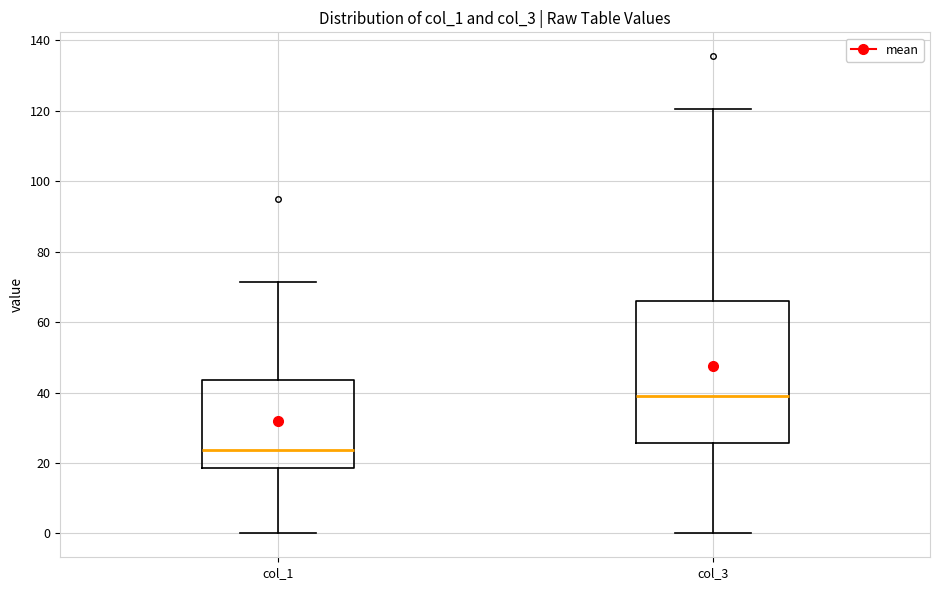

Reading left to right, transcribe this box plot: for each box, give where its median line is, the range the box spans, and where its two whiskers end, as read against the y-axis. The values are not printed on the chart, so give them approximately, as read against the axis.

col_1: median 24, box 18 to 44, whiskers 0 to 72
col_3: median 40, box 26 to 66, whiskers 0 to 120